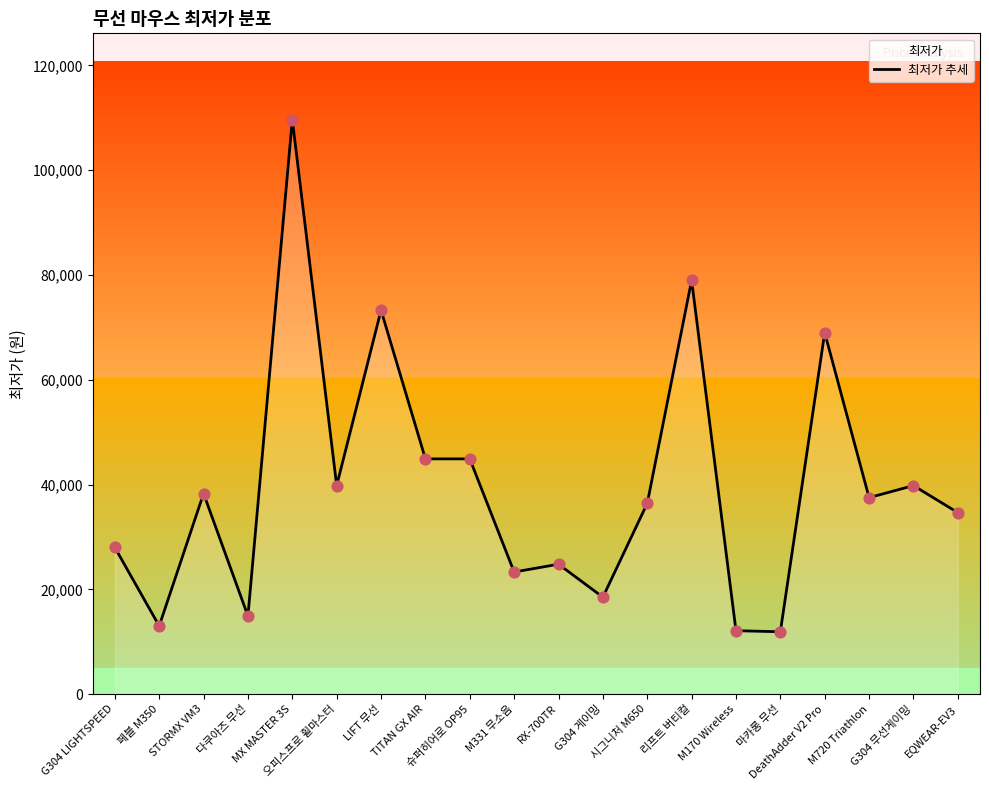

Between EQWEAR-EV3 and 마카롱 무선, which is larger?

EQWEAR-EV3